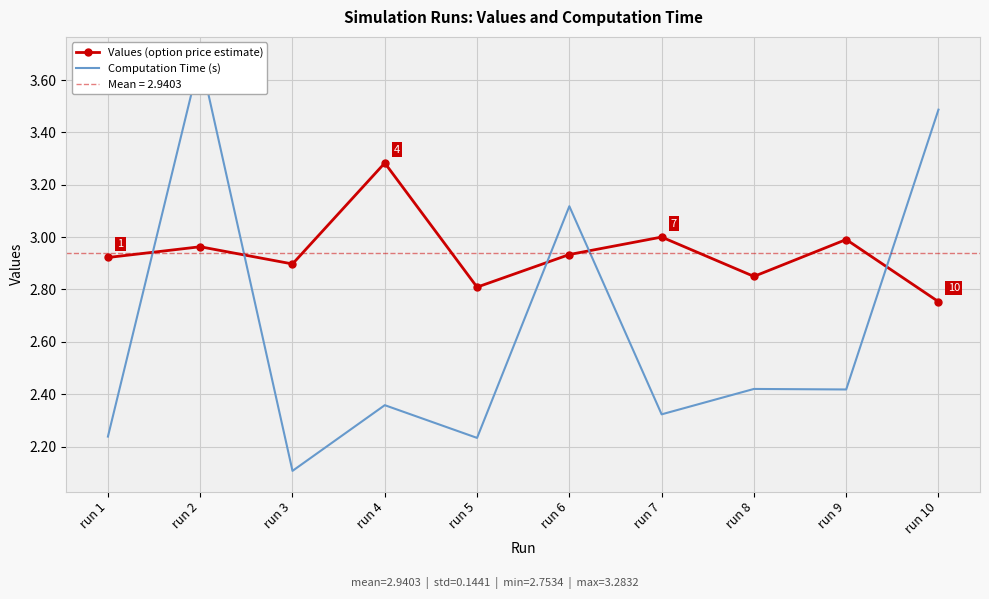

At how many categories does at least one series exceed 3?

5